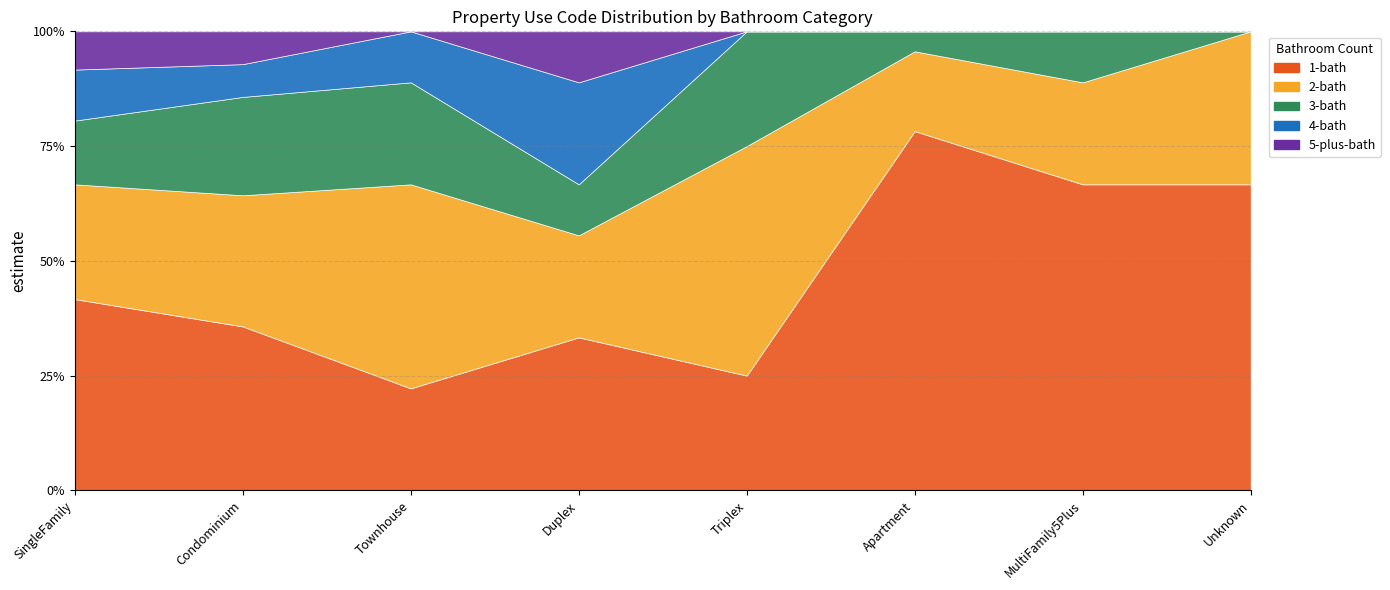

At which label does 1-bath reach its peak?

SingleFamily